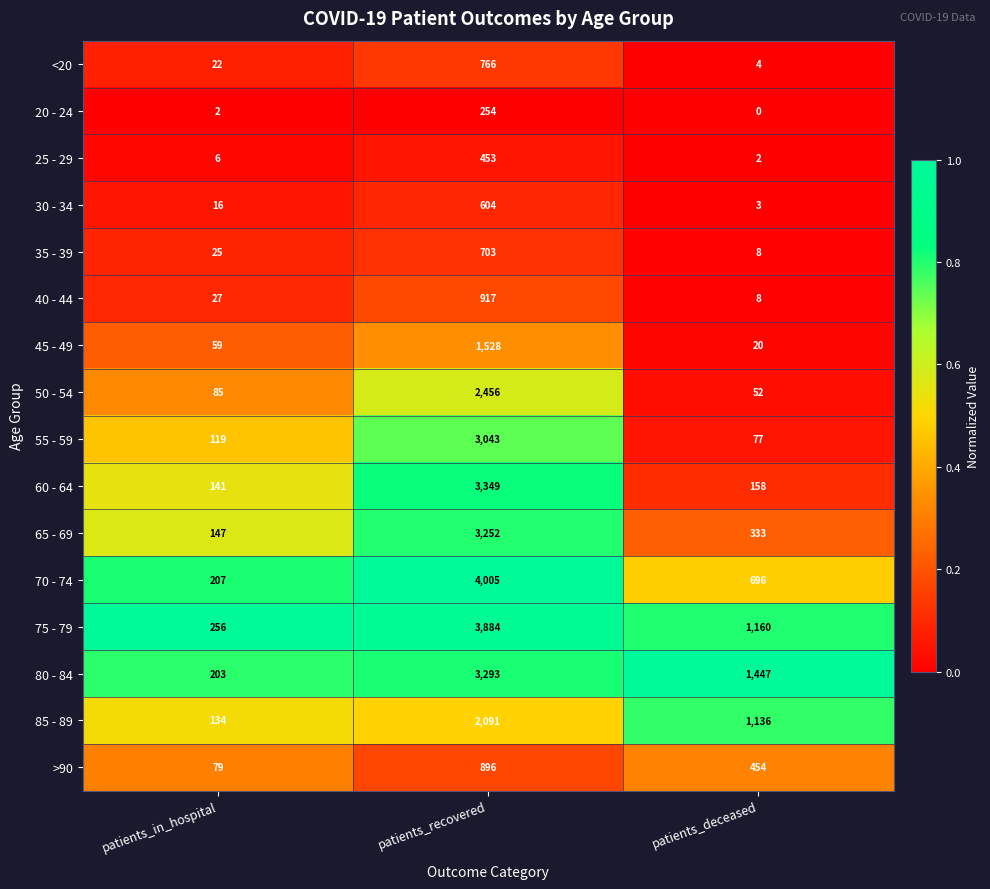

What is the difference between the highest and lowest values at patients_in_hospital?

254